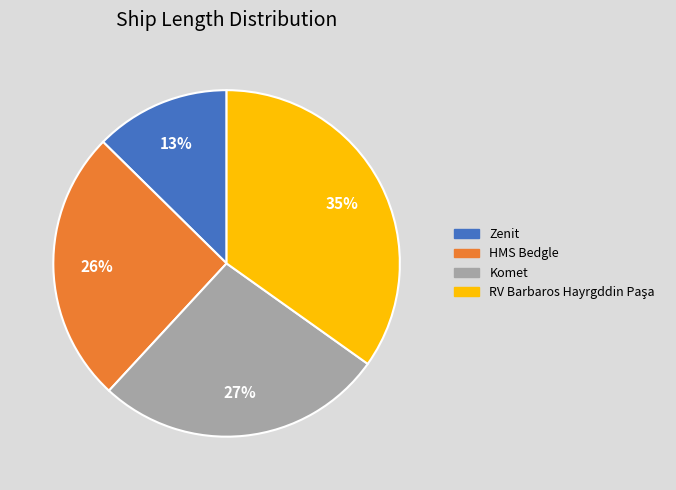

How many segments does this pie chart have?

4